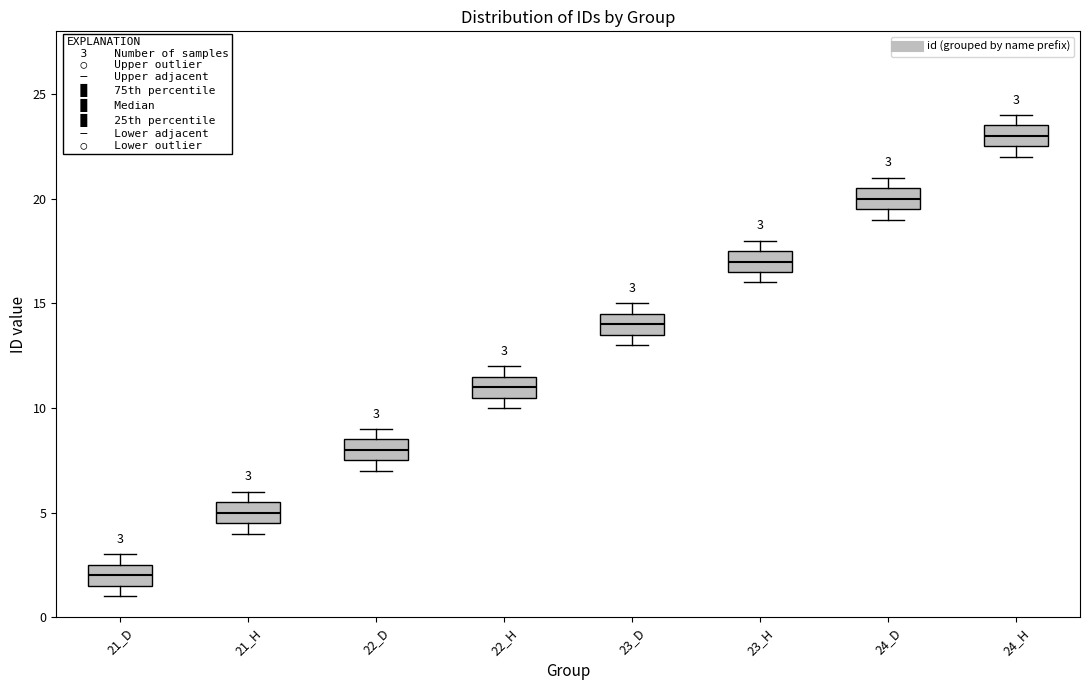

Which box has the highest median line?

24_H